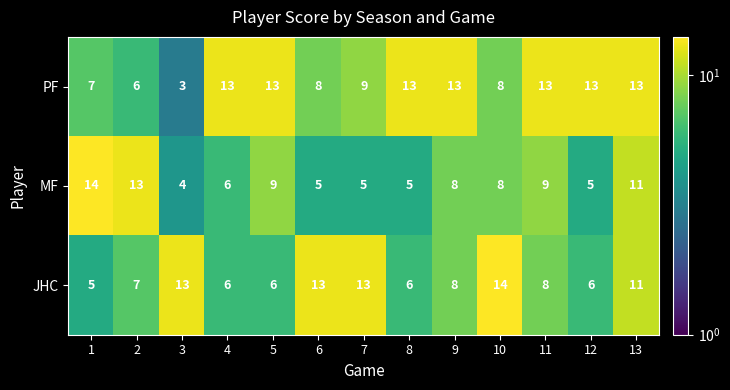

The JHC series shows 18 at 3. True or false?

False